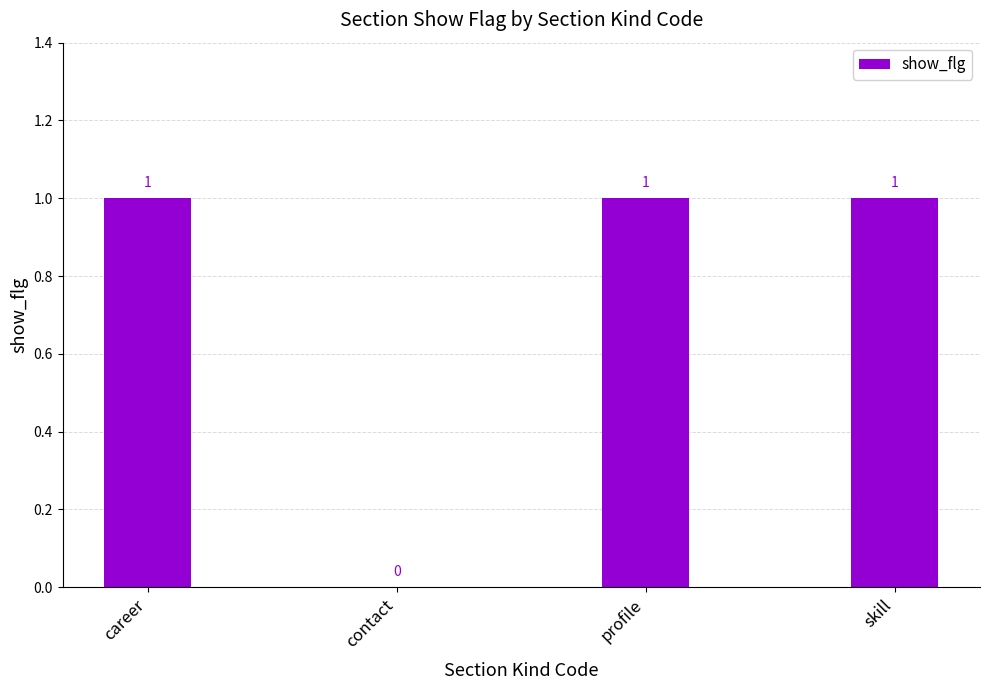

True or false: the data shows 1 at skill.

True